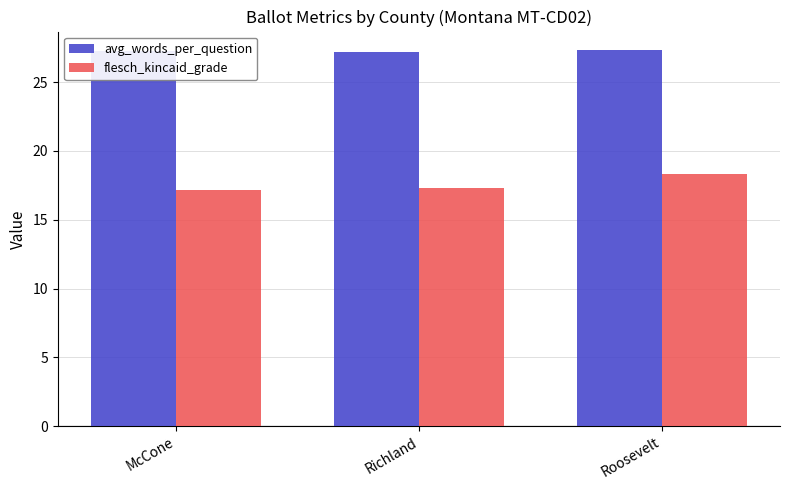

What is the sum of the flesch_kincaid_grade values at Roosevelt and McCone?

35.5